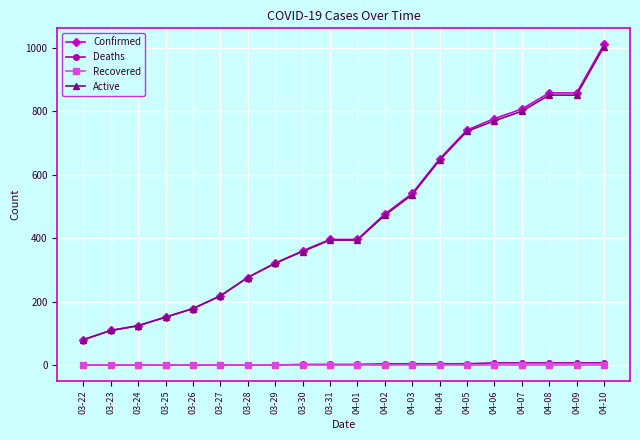

What is the label of the 17th point from the left?

04-07